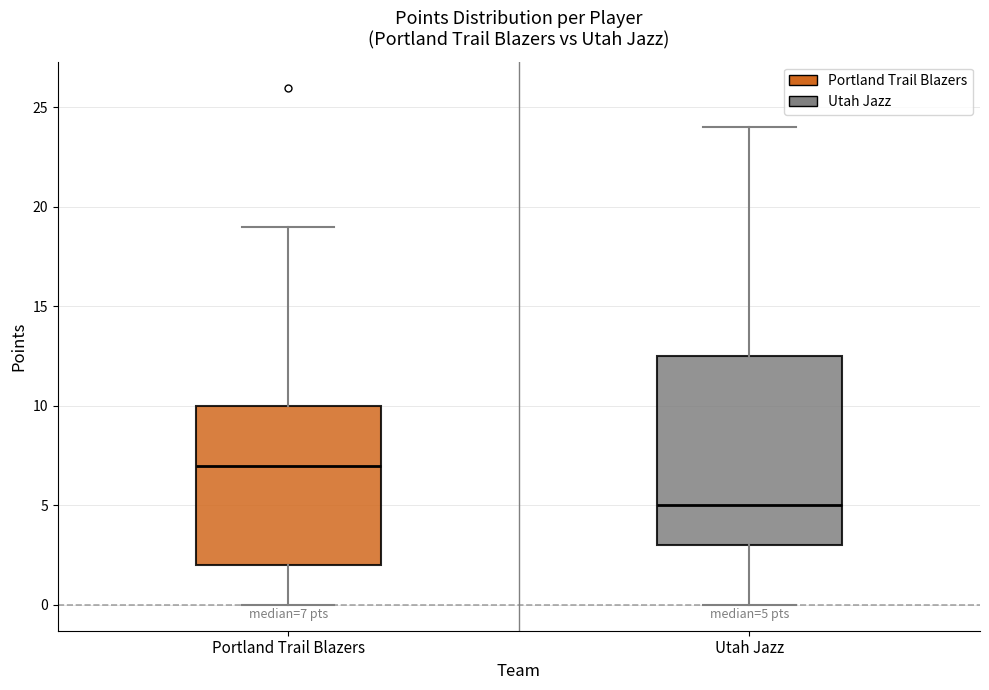

Comparing the boxes themselves (not the whiskers), which one is the tallest?

Utah Jazz